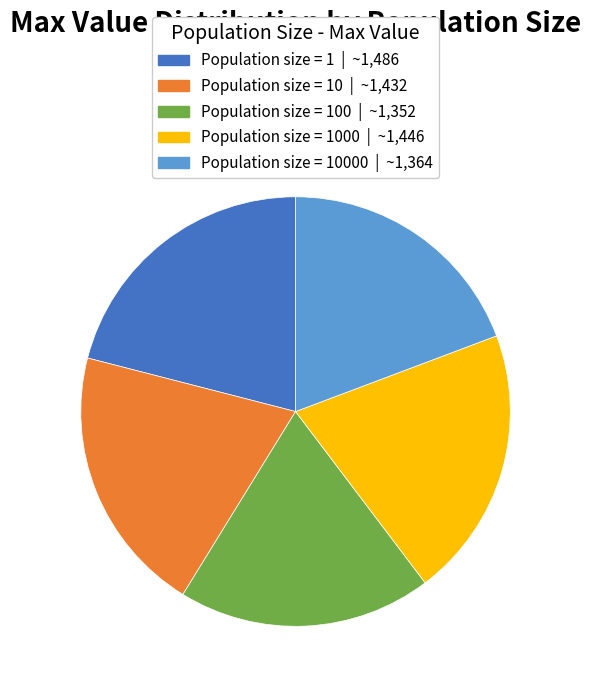

Is there a majority slice in this chart?

No